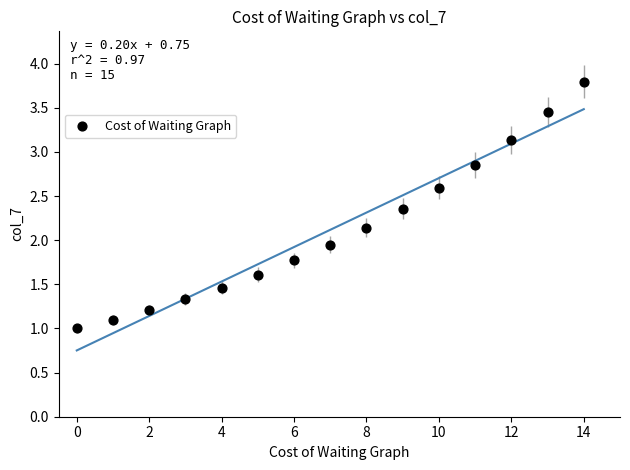

What is the range of Y values (max minus min)?

2.8